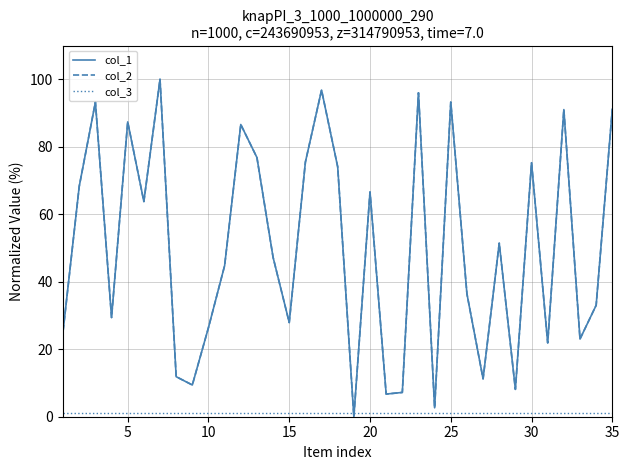

List the series in order of their peak value, lowest first.

col_3, col_1, col_2